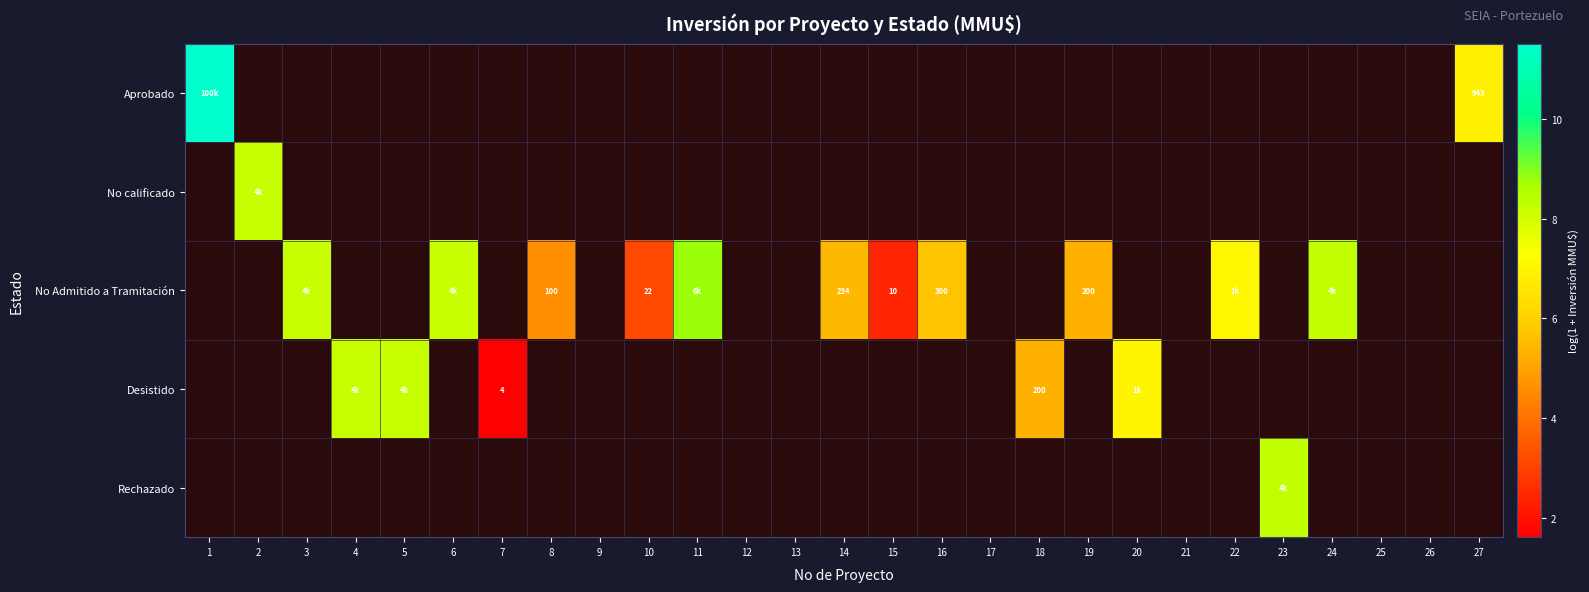

Which series has the largest range (max minus min)?

Aprobado